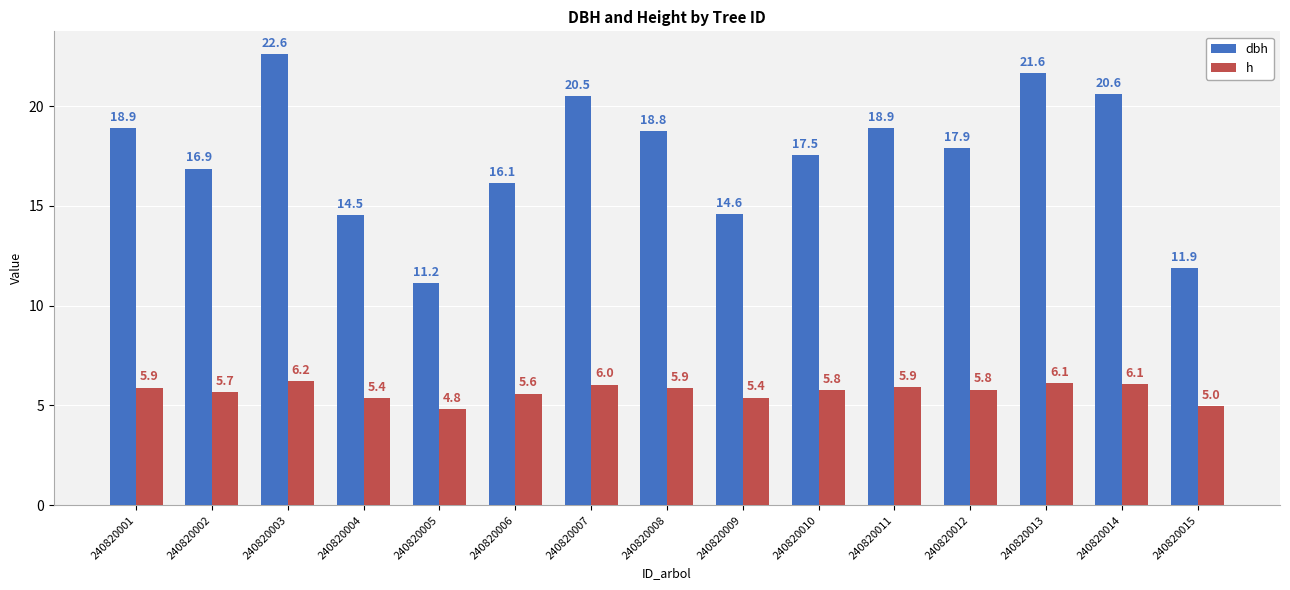

What is the value of the h bar at the 2nd from the left?

5.7